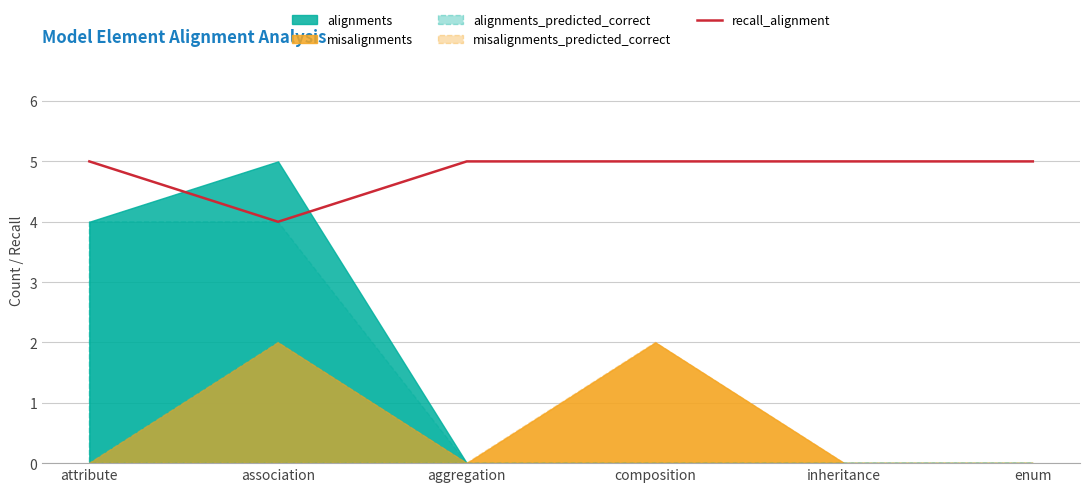

Does the chart display data point markers on the line(s)?

No